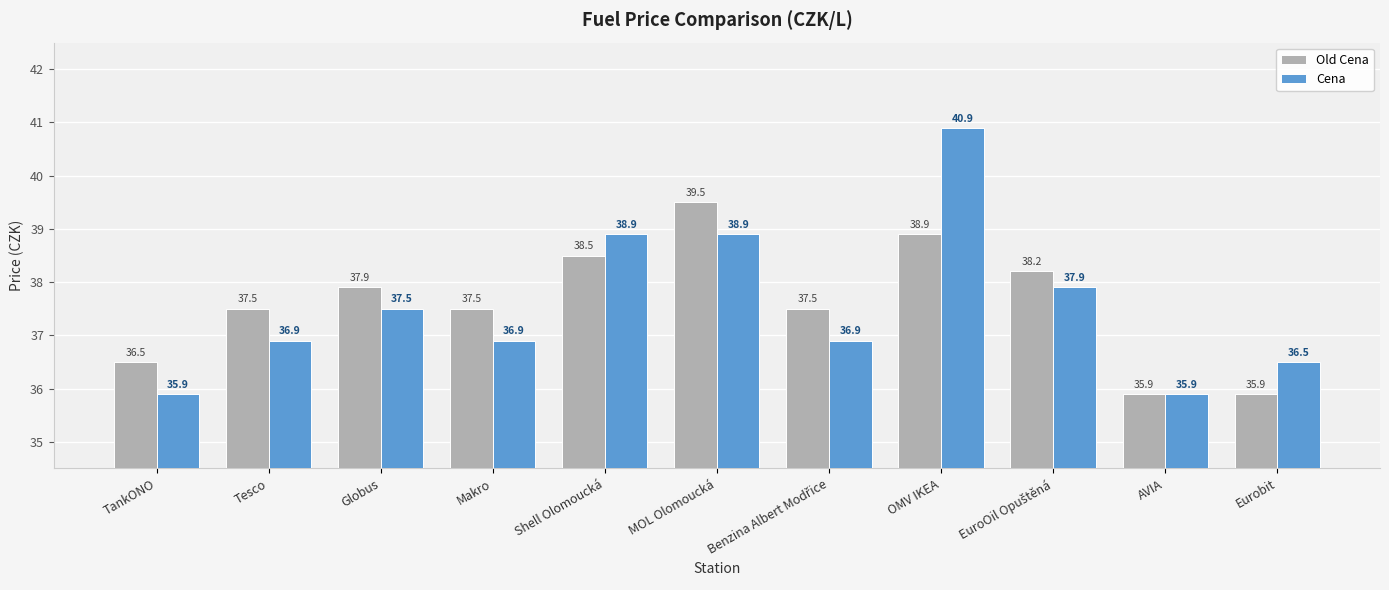

What is the sum of all Cena values?

413.1